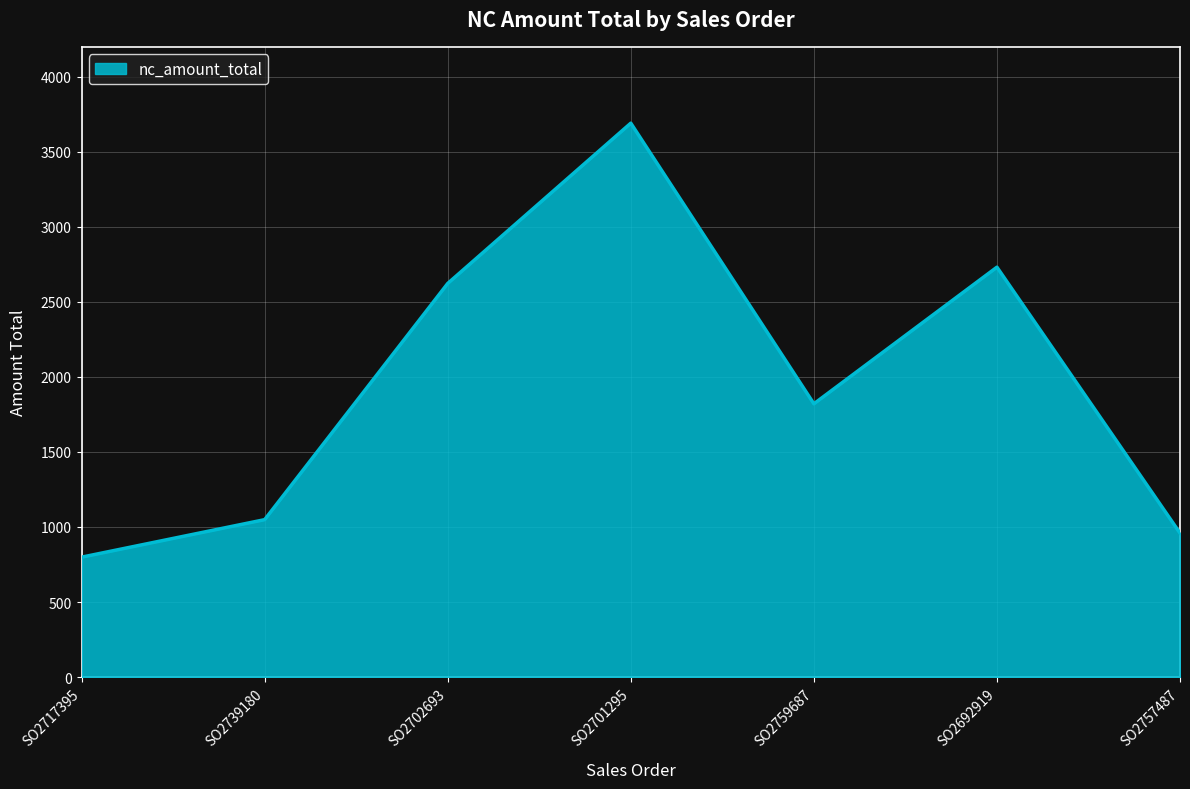

How many interior local valleys (lower than both neighbors) does the data have?

1